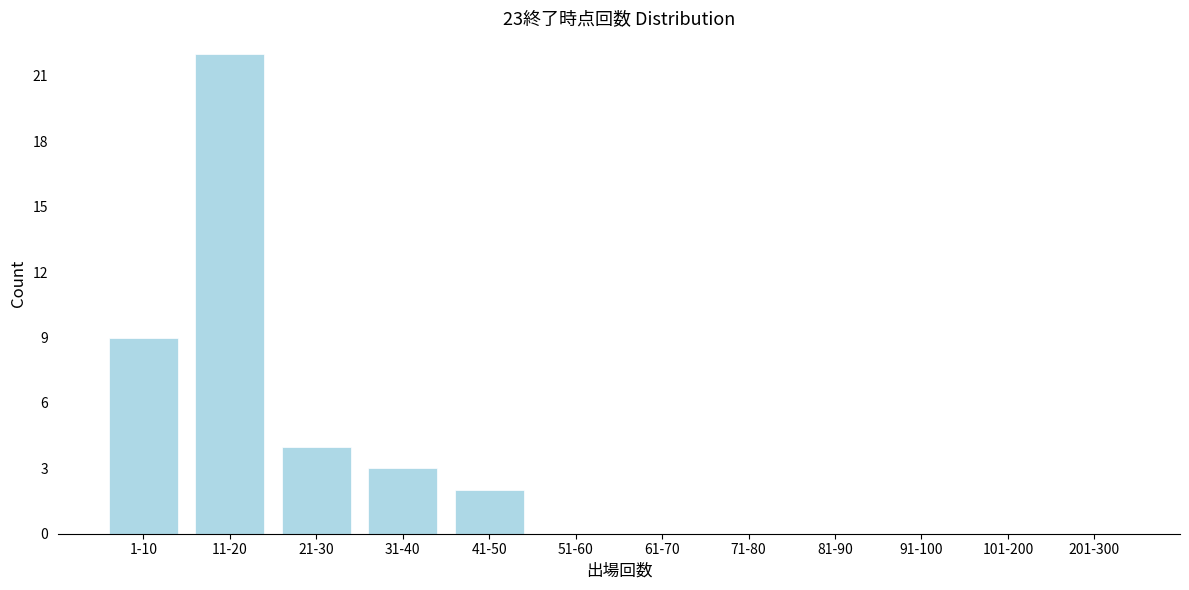

Reading left to right, list all the values displayed in this chart.

1-10=9	11-20=22	21-30=4	31-40=3	41-50=2	51-60=0	61-70=0	71-80=0	81-90=0	91-100=0	101-200=0	201-300=0